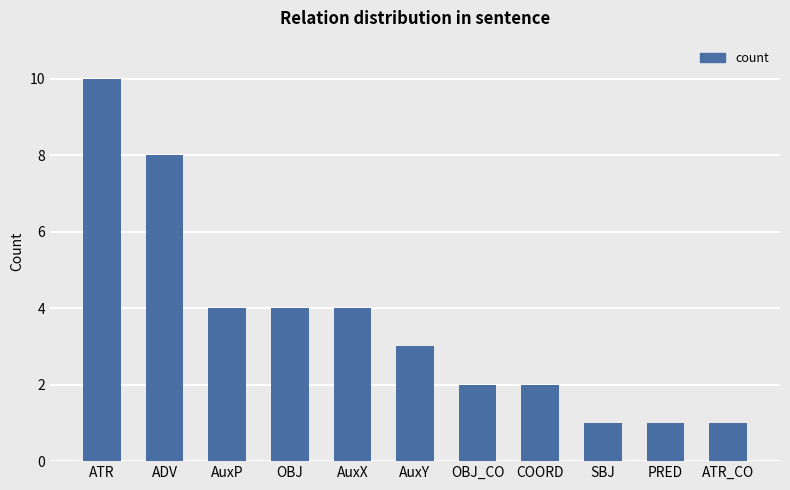

At which label does the data first exceed 3?

ATR